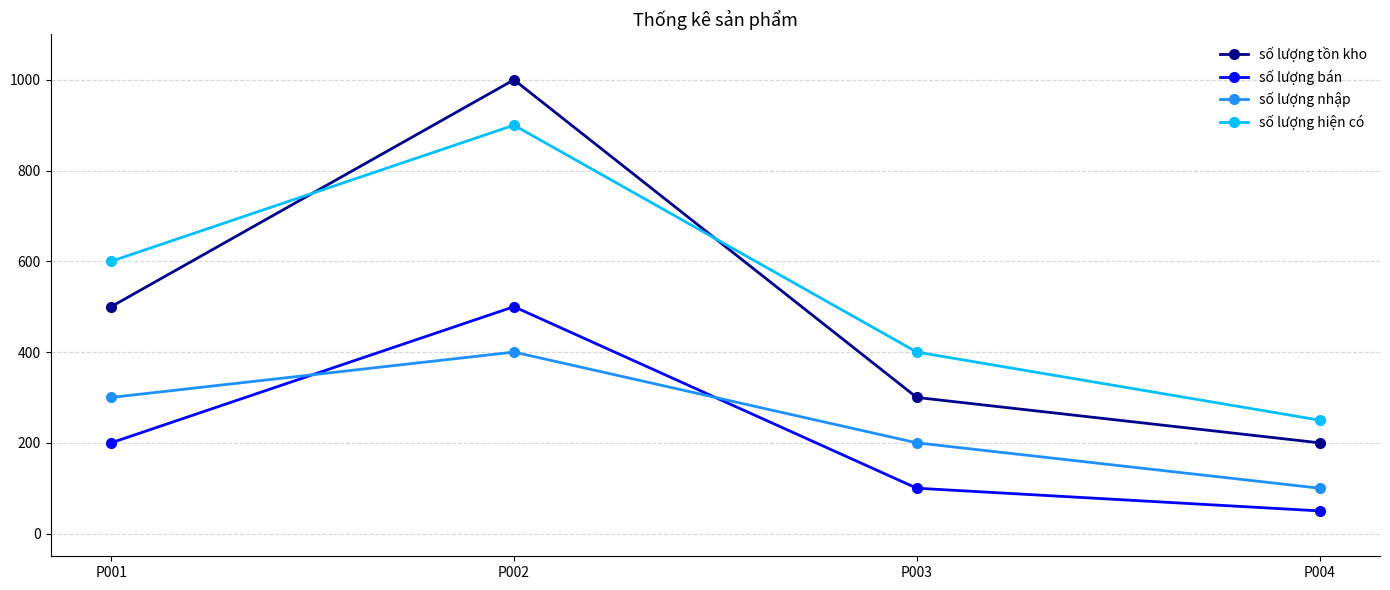

How many values in the số lượng bán series are below 200?

2